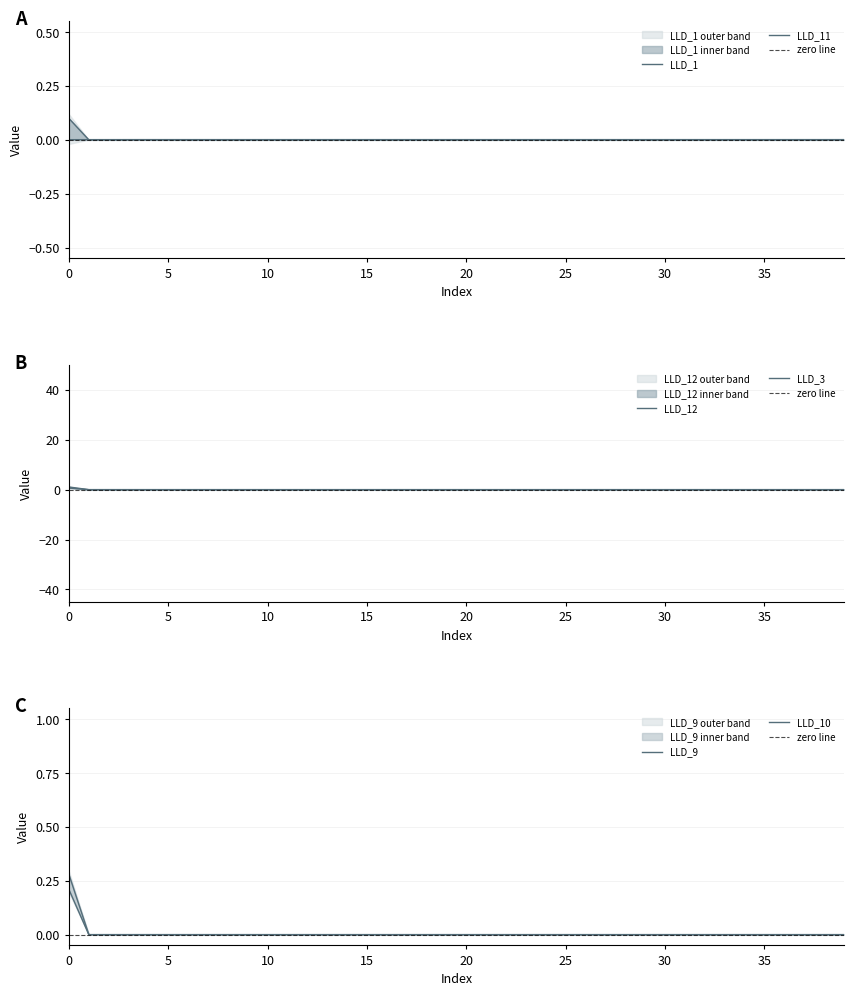

Reading left to right, what are all the values shown in this chart?

LLD_1: 0.0	0.0	0.0	0.0	0.0	0.0	0.0	0.0	0.0	0.0	0.0	0.0	0.0	0.0	0.0	0.0	0.0	0.0	0.0	0.0	0.0	0.0	0.0	0.0	0.0	0.0	0.0	0.0	0.0	0.0	0.0	0.0	0.0	0.0	0.0	0.0	0.0	0.0	0.0	0.0
LLD_11: 0.1	0.0	0.0	0.0	0.0	0.0	0.0	0.0	0.0	0.0	0.0	0.0	0.0	0.0	0.0	0.0	0.0	0.0	0.0	0.0	0.0	0.0	0.0	0.0	0.0	0.0	0.0	0.0	0.0	0.0	0.0	0.0	0.0	0.0	0.0	0.0	0.0	0.0	0.0	0.0
LLD_3: 1.1	0.0	0.0	0.0	0.0	0.0	0.0	0.0	0.0	0.0	0.0	0.0	0.0	0.0	0.0	0.0	0.0	0.0	0.0	0.0	0.0	0.0	0.0	0.0	0.0	0.0	0.0	0.0	0.0	0.0	0.0	0.0	0.0	0.0	0.0	0.0	0.0	0.0	0.0	0.0
LLD_9: 0.6	0.0	0.0	0.0	0.0	0.0	0.0	0.0	0.0	0.0	0.0	0.0	0.0	0.0	0.0	0.0	0.0	0.0	0.0	0.0	0.0	0.0	0.0	0.0	0.0	0.0	0.0	0.0	0.0	0.0	0.0	0.0	0.0	0.0	0.0	0.0	0.0	0.0	0.0	0.0
LLD_10: 0.3	0.0	0.0	0.0	0.0	0.0	0.0	0.0	0.0	0.0	0.0	0.0	0.0	0.0	0.0	0.0	0.0	0.0	0.0	0.0	0.0	0.0	0.0	0.0	0.0	0.0	0.0	0.0	0.0	0.0	0.0	0.0	0.0	0.0	0.0	0.0	0.0	0.0	0.0	0.0
LLD_12: 0.2	0.0	0.0	0.0	0.0	0.0	0.0	0.0	0.0	0.0	0.0	0.0	0.0	0.0	0.0	0.0	0.0	0.0	0.0	0.0	0.0	0.0	0.0	0.0	0.0	0.0	0.0	0.0	0.0	0.0	0.0	0.0	0.0	0.0	0.0	0.0	0.0	0.0	0.0	0.0